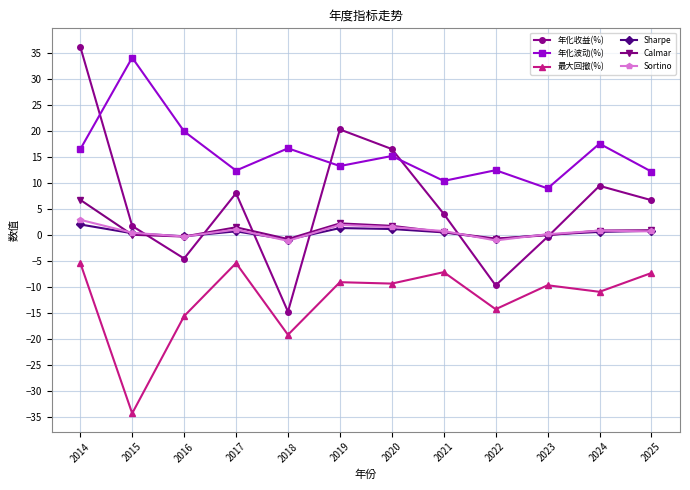

At which category does Sharpe reach its first local peak?

2017